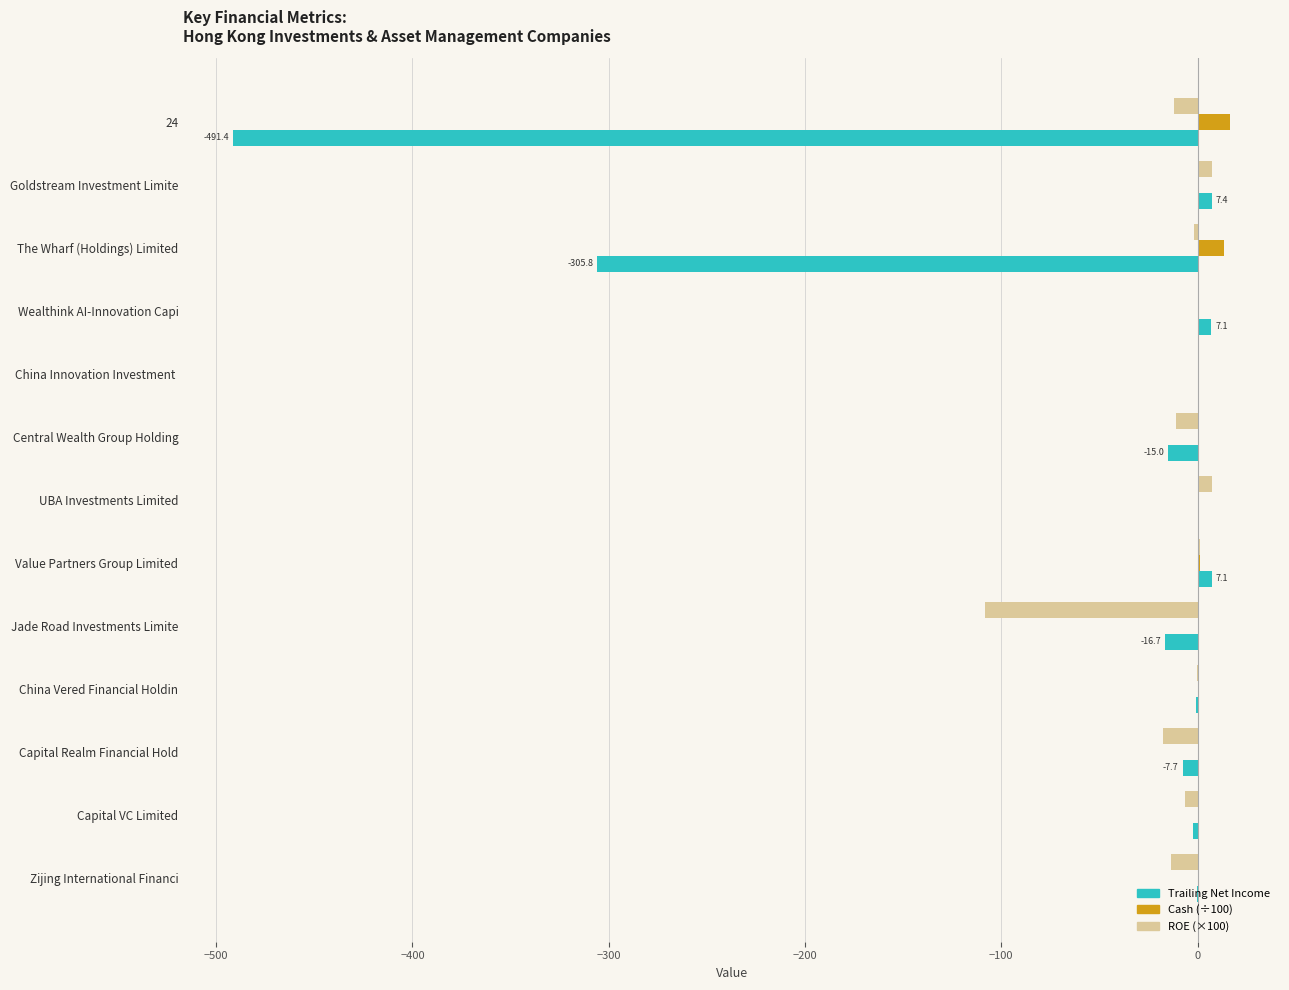

What is the greatest value displayed?

16.6